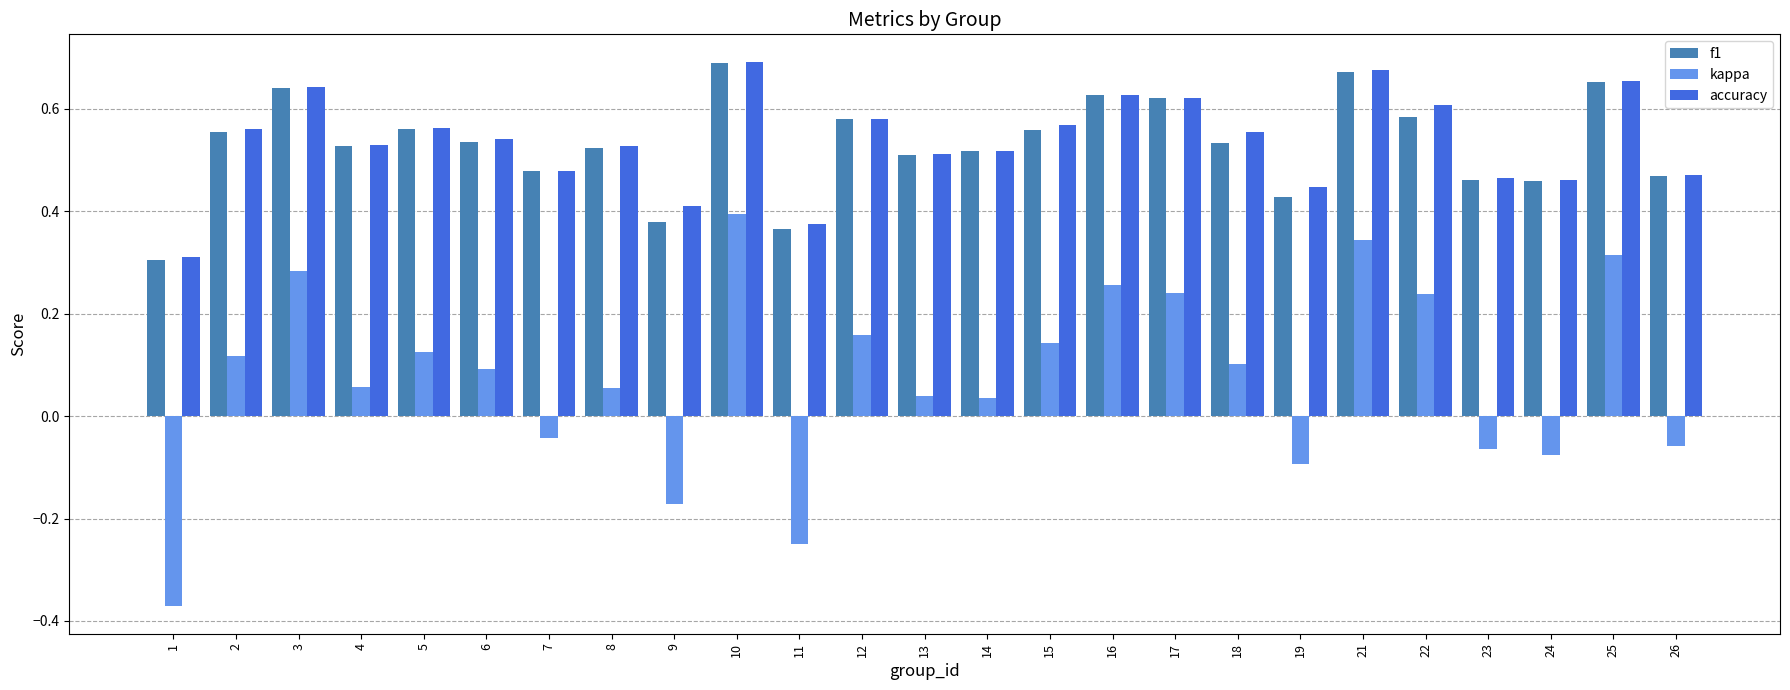

At which category is the sum across all series the highest?

10